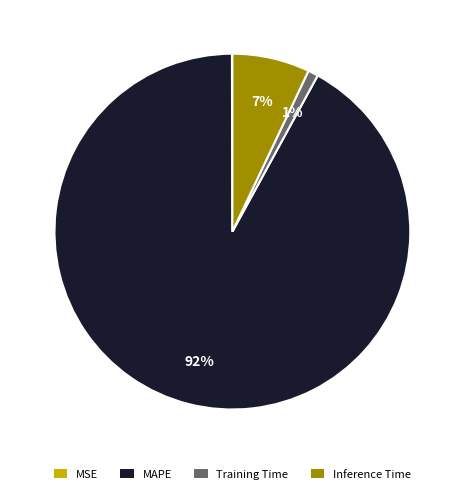

Which category has the biggest portion of the pie?

MAPE